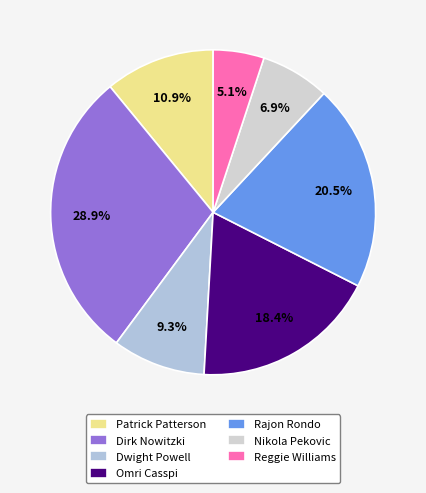

Count the number of slices in the pie.

7